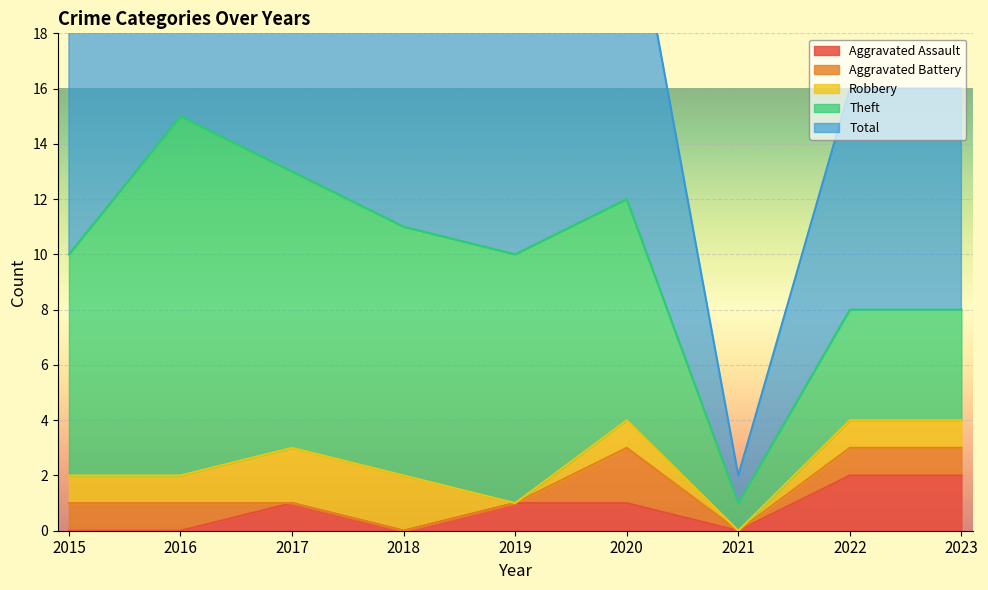

What is the total value across all series at 2019?

20